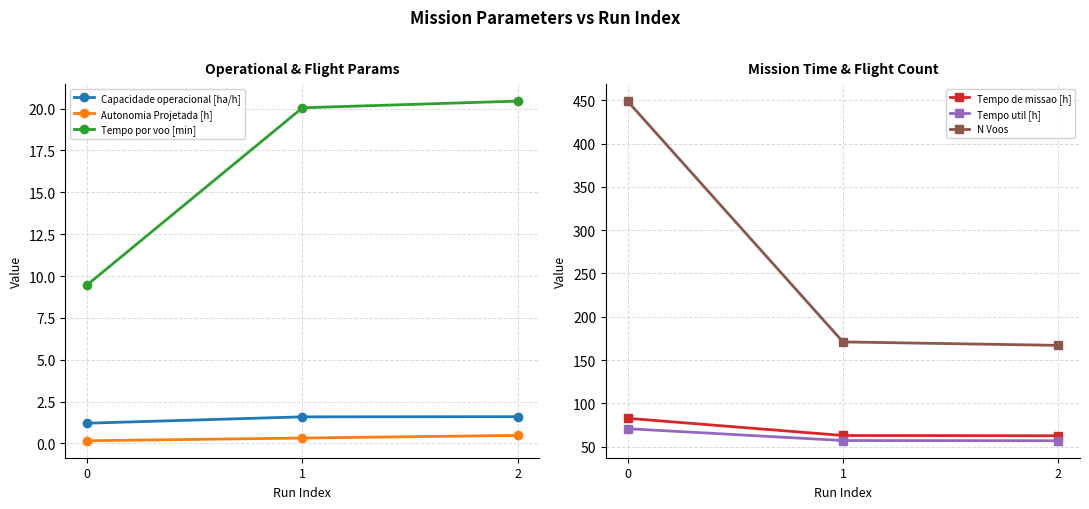

What is the value of the Capacidade operacional [ha/h] point at the 2nd from the left?

1.6